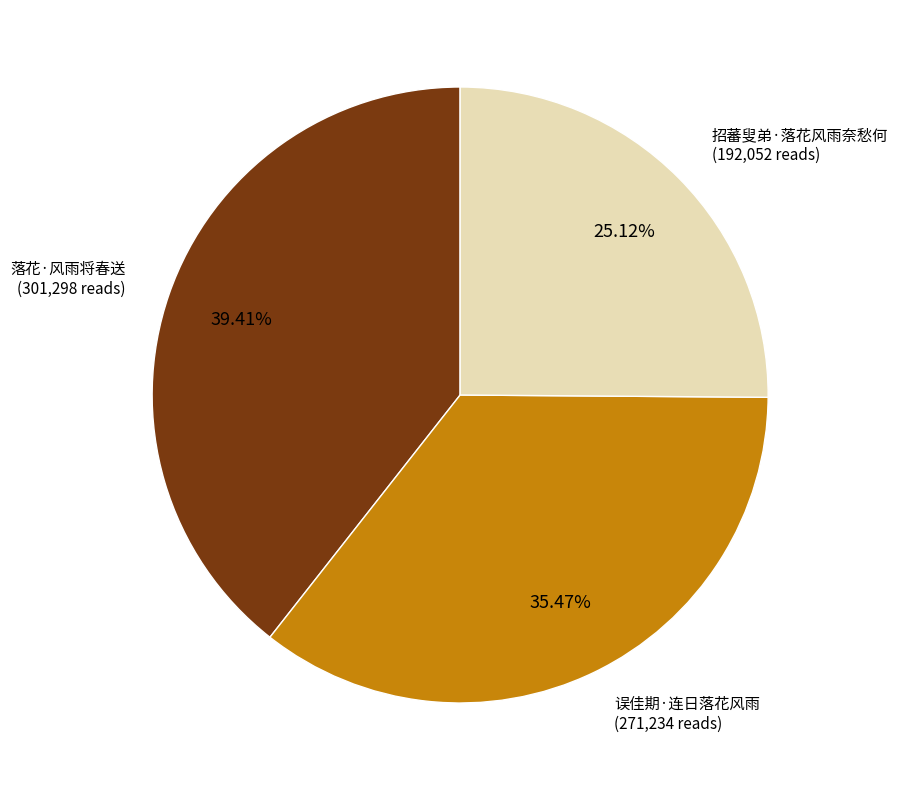

How many slices are in this pie chart?

3